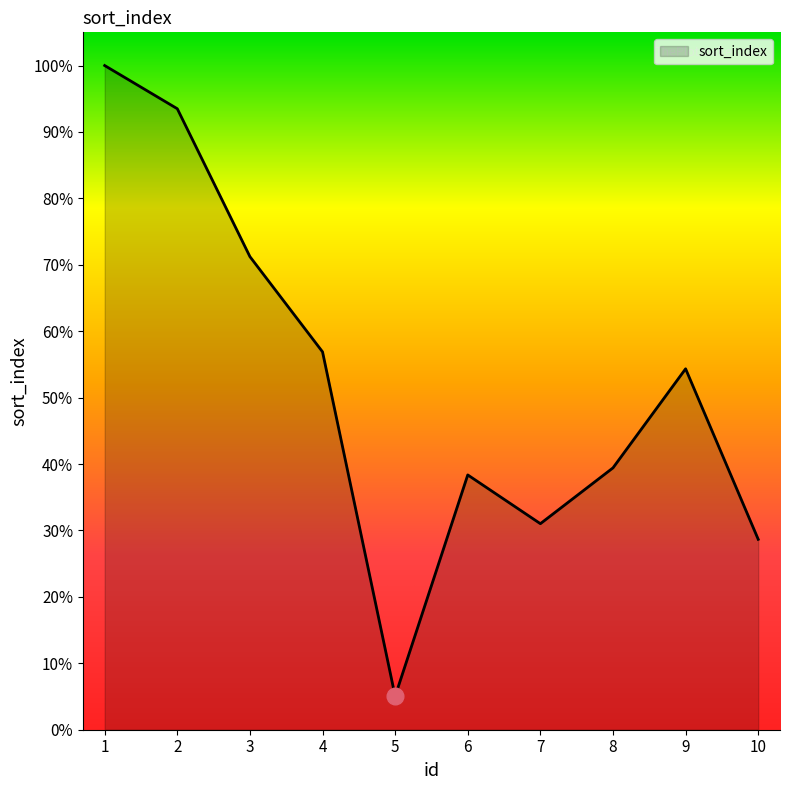

Does the chart display data point markers on the line(s)?

No